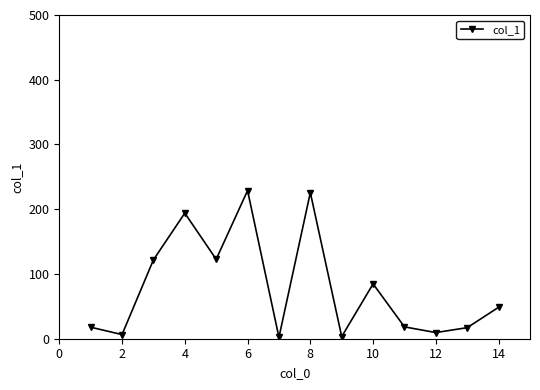

What is the value of the 8th point from the left?

225.7